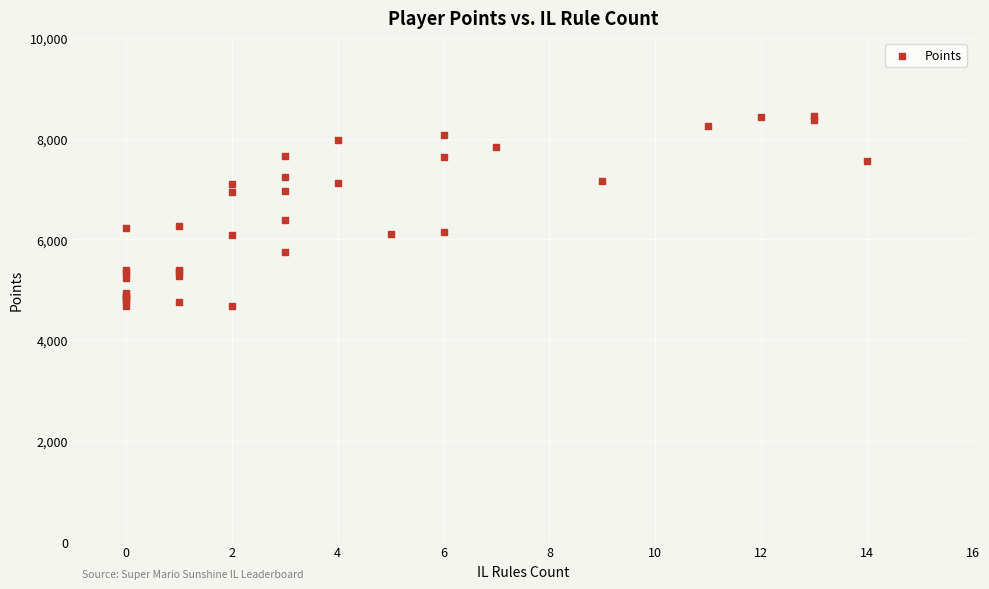

What Y value in the scatter plot is closest to 6565?

6388